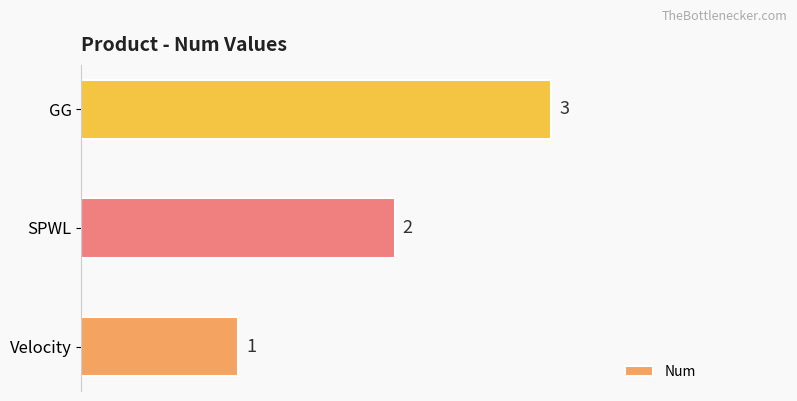

Which has a higher value, GG or Velocity?

GG